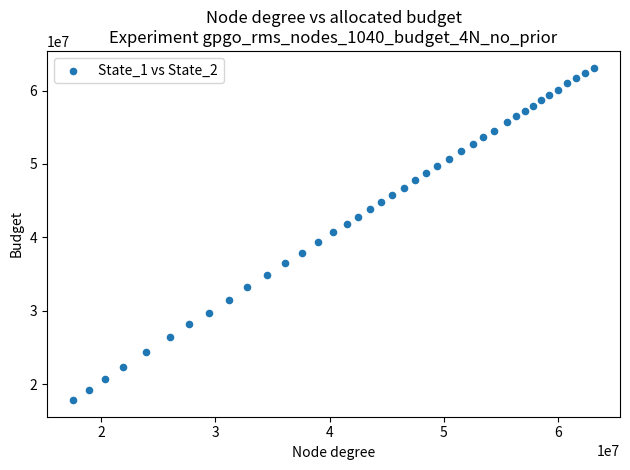

What is the range of Y values (max minus min)?

45308572.2